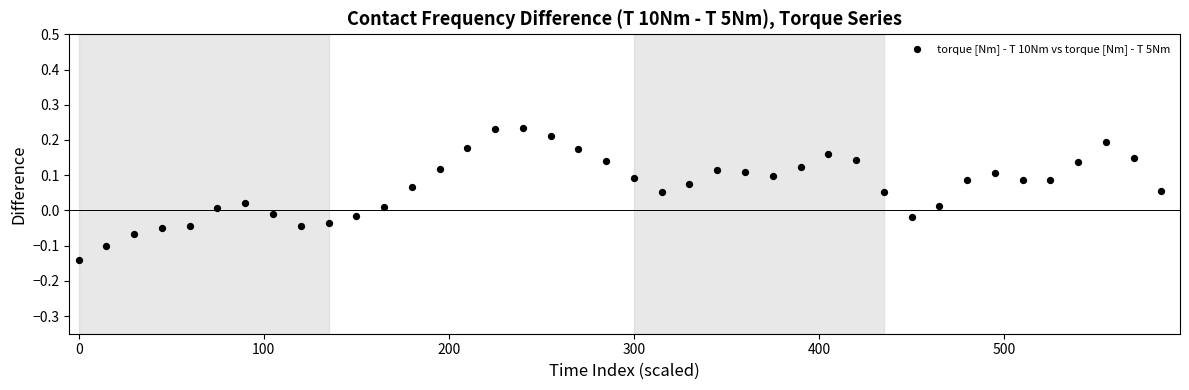

What is the range of X values (max minus min)?

585.0